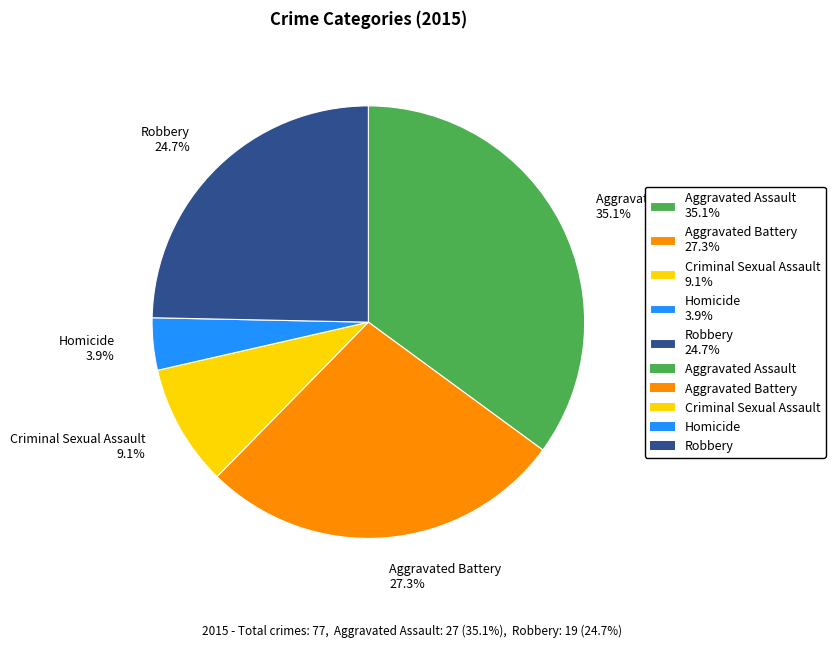

Does Criminal Sexual Assault account for over 50% of the chart?

No